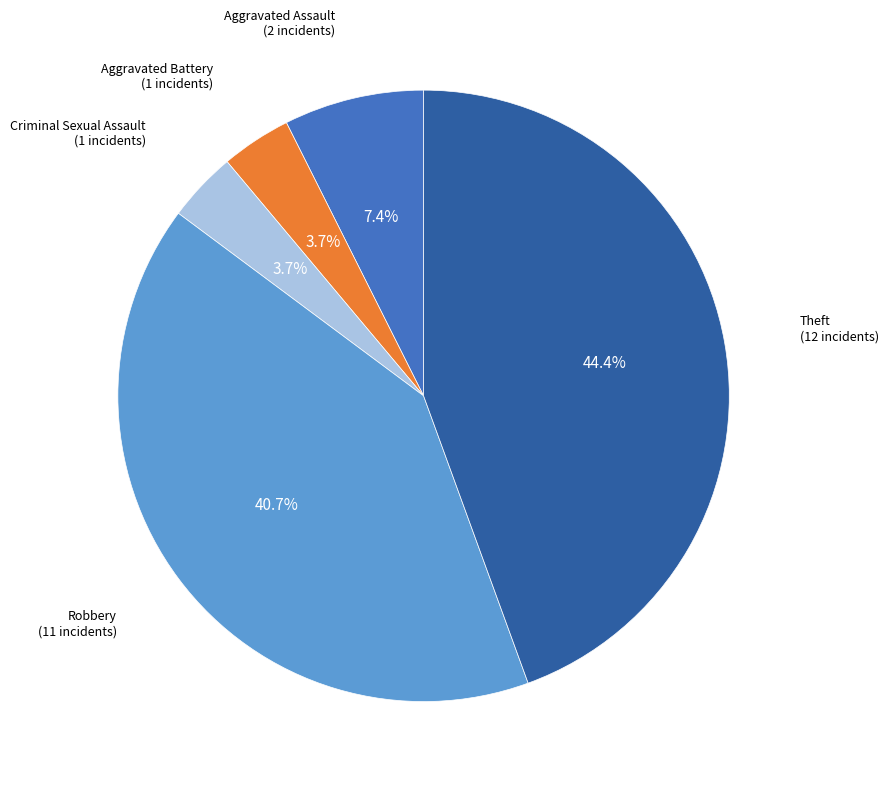

Which has a higher value, Theft or Criminal Sexual Assault?

Theft